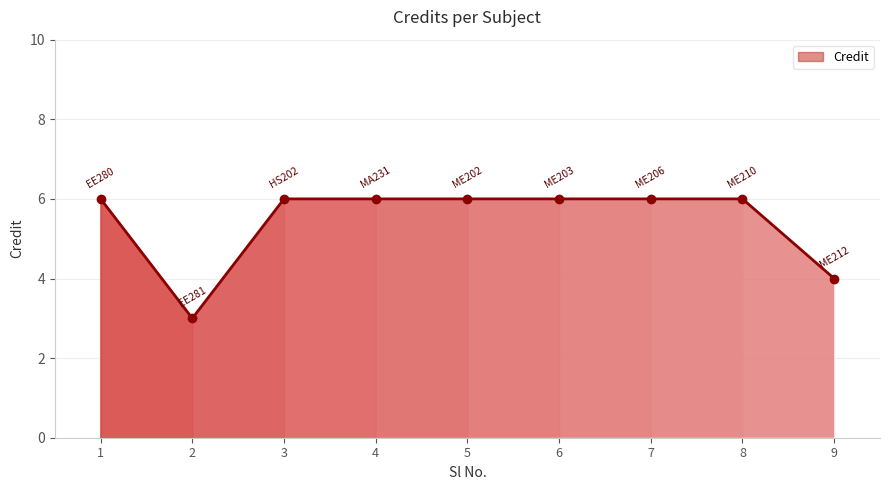

What is the value of the Credit point at the 8th from the left?

6